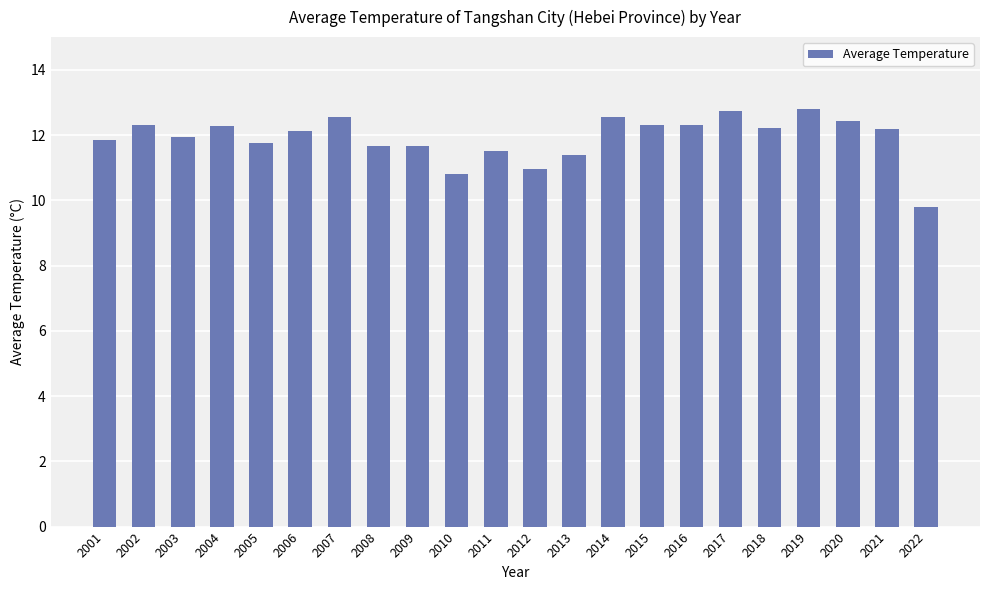

Does the chart contain any negative values?

No